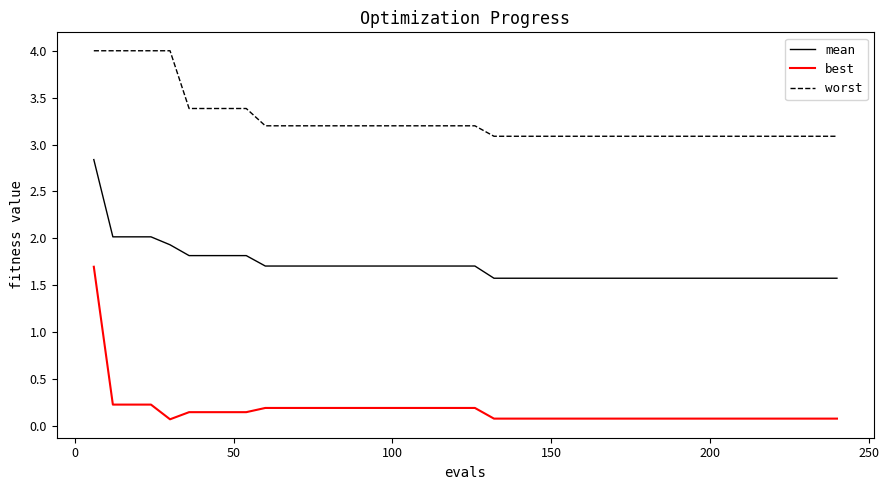

List the series in order of their peak value, lowest first.

best, mean, worst